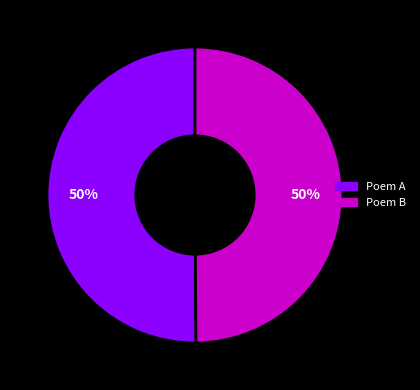

To the nearest percent, what is the average slice percentage?

50%